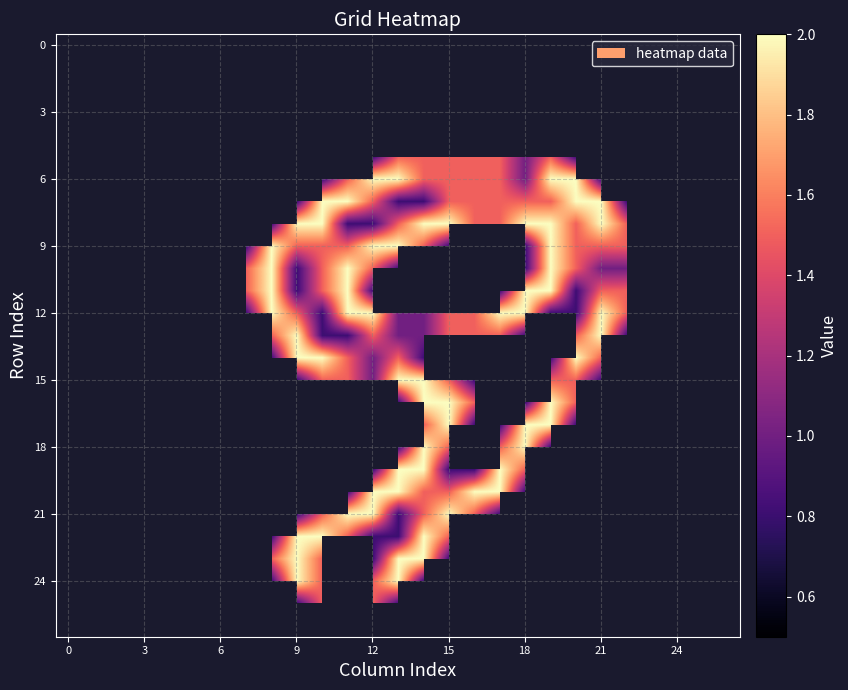

Count the number of data series in this chart.

27